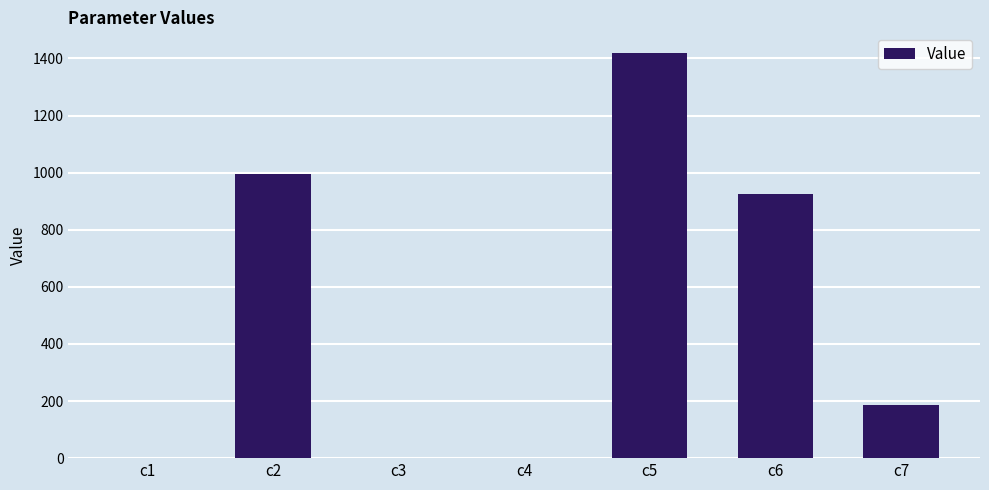

What is the greatest value displayed?

1420.4